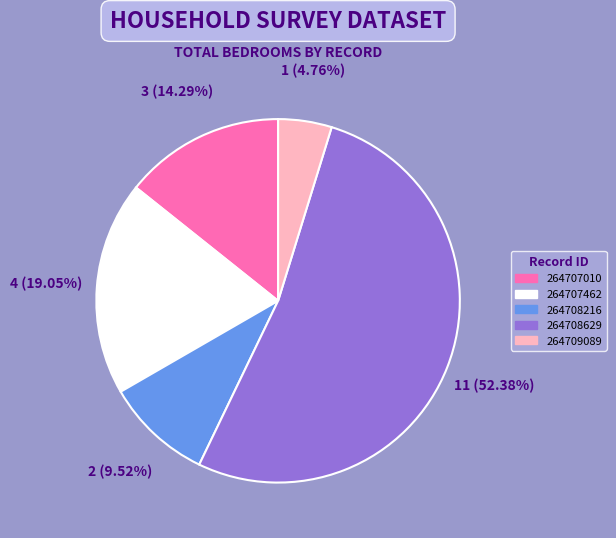

To the nearest percent, what is the difference between the largest and smallest slice percentages?

48%